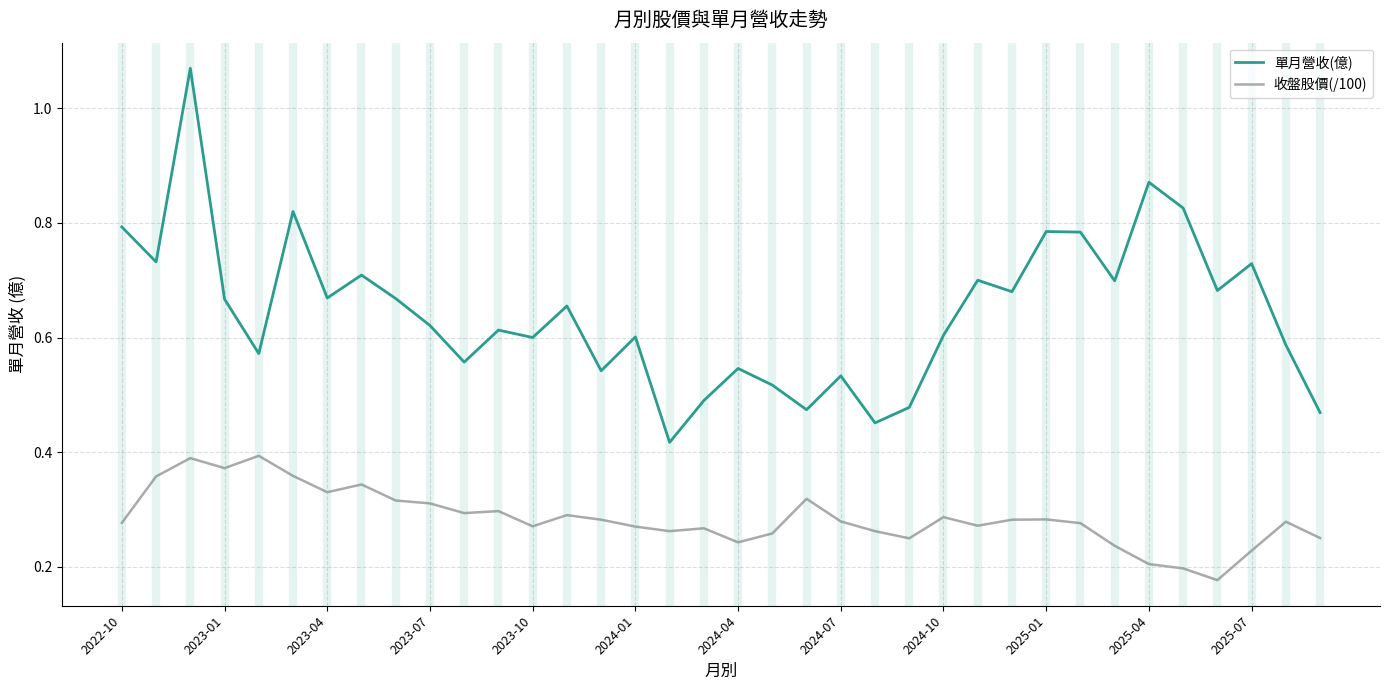

True or false: 單月營收(億) and 收盤股價(/100) intersect in this chart.

False